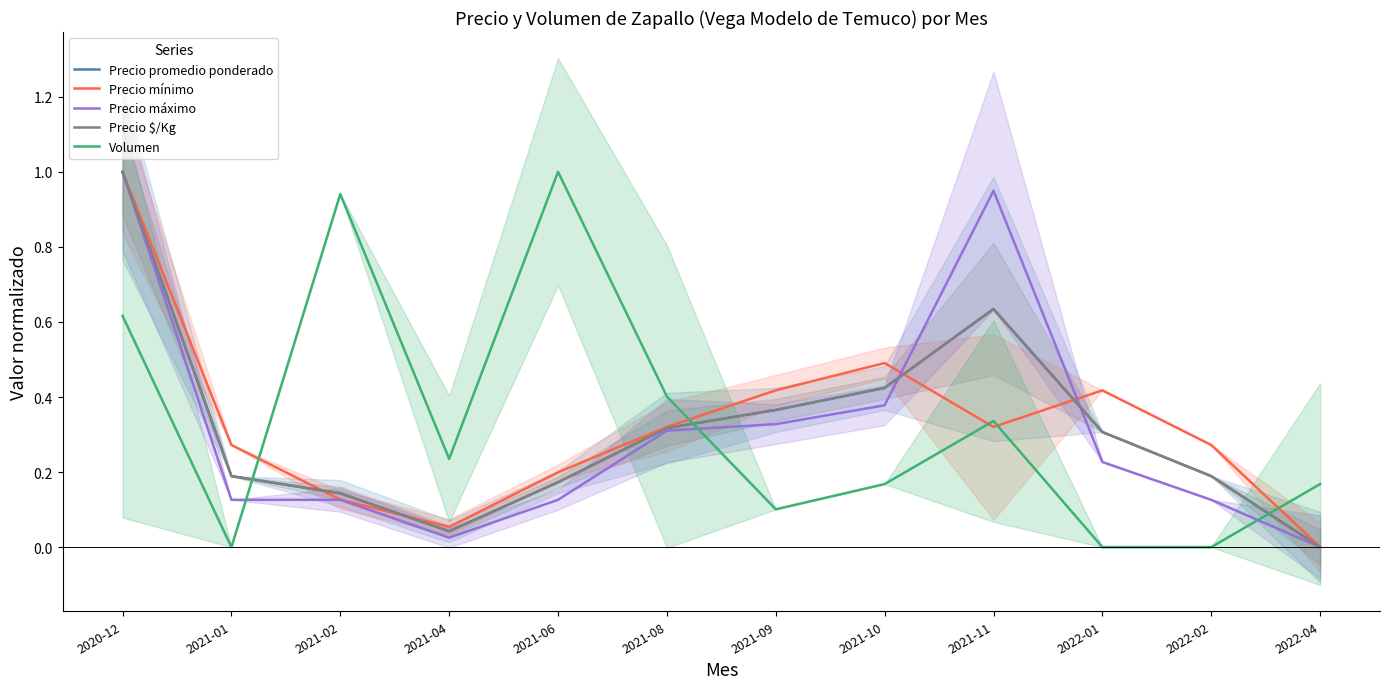

Which series has the largest total across all categories?

Volumen